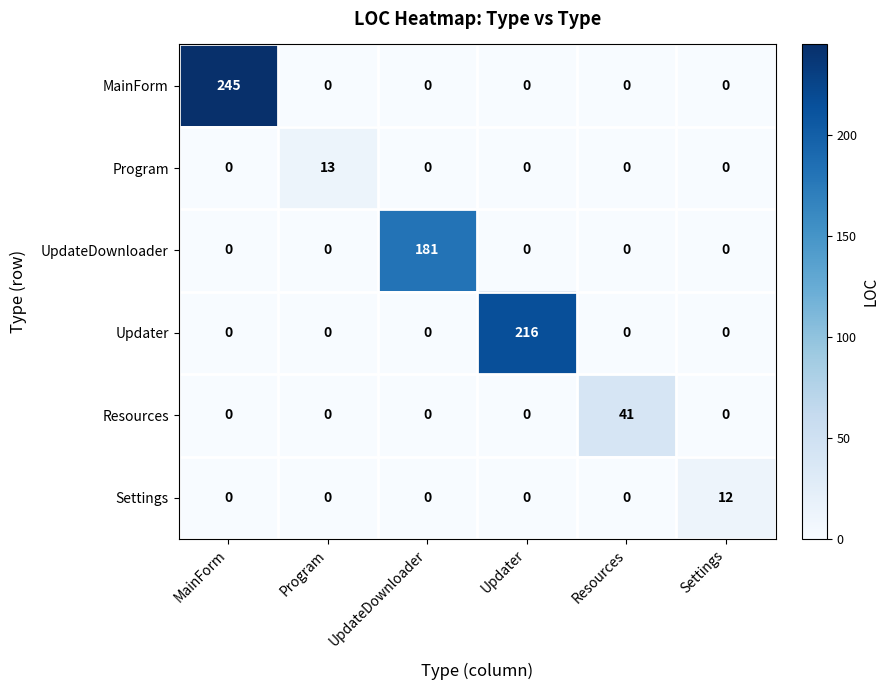

Rank the series by their maximum value, from lowest to highest.

Settings, Program, Resources, UpdateDownloader, Updater, MainForm